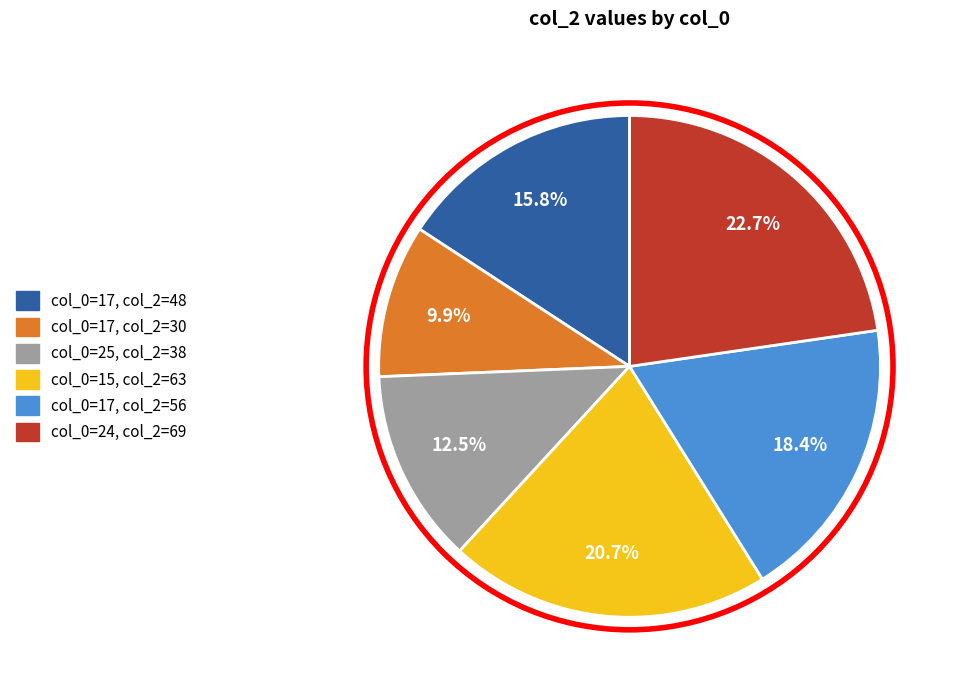

Is there any slice that represents more than half of the pie?

No